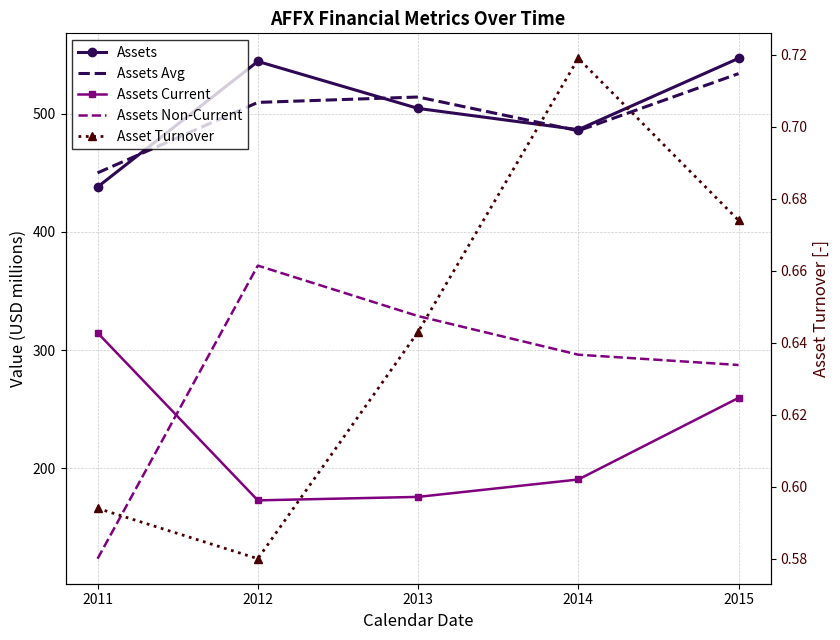

What is the approximate value of Assets Avg at 2011?

450.0